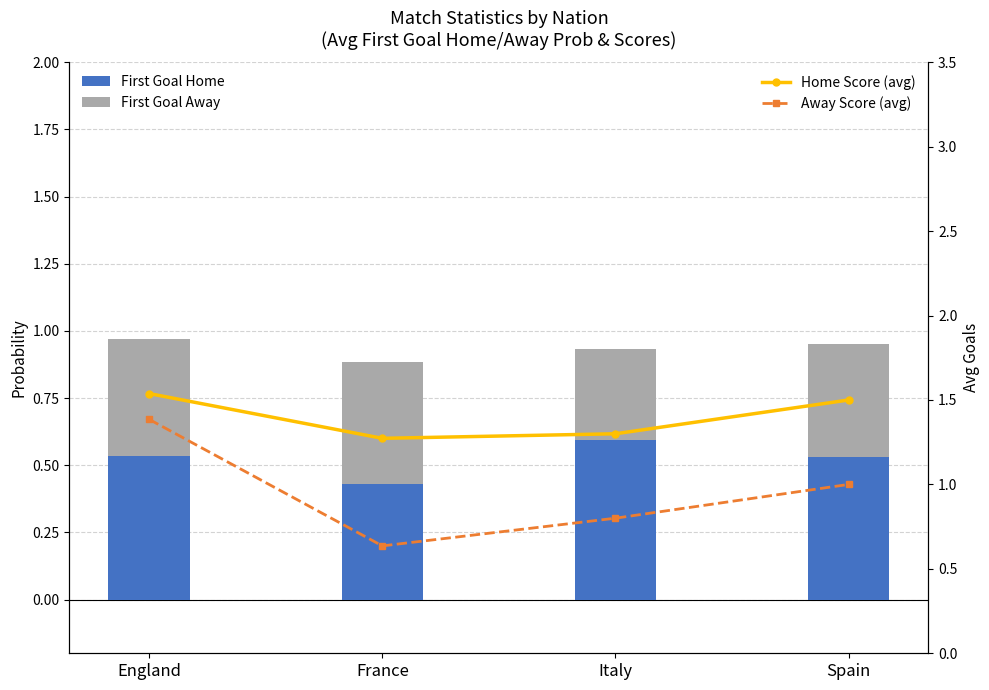

Reading left to right, transcribe all the data shown in this chart.

First Goal Home: 0.5	0.4	0.6	0.5
First Goal Away: 0.4	0.5	0.3	0.4
Home Score (avg): 1.5	1.3	1.3	1.5
Away Score (avg): 1.4	0.6	0.8	1.0